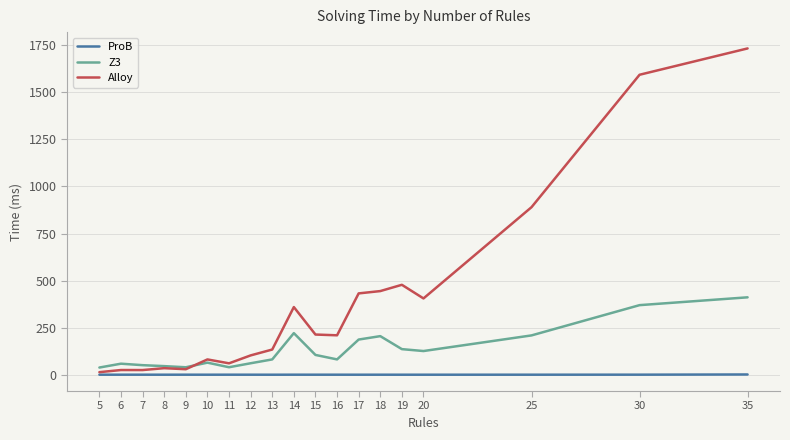

What are all the series names shown in the legend?

ProB, Z3, Alloy